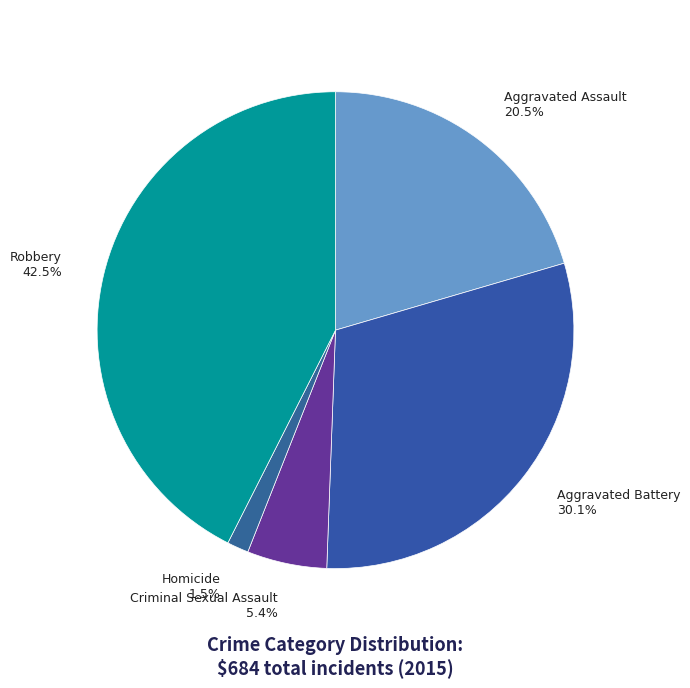

How many segments does this pie chart have?

5